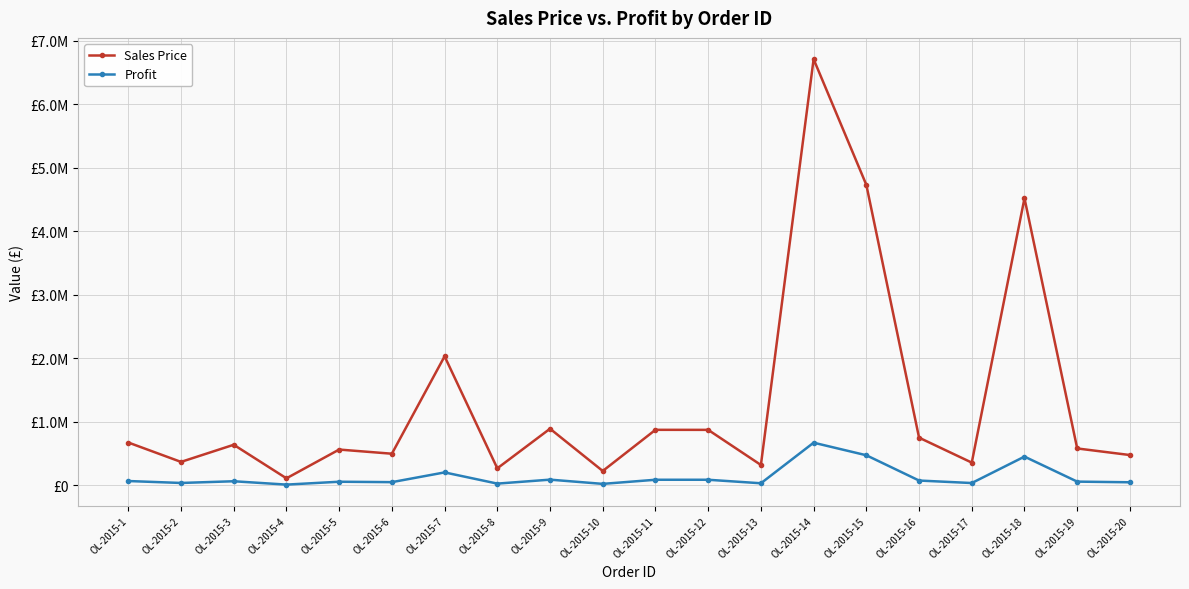

What are all the series names shown in the legend?

Sales Price, Profit